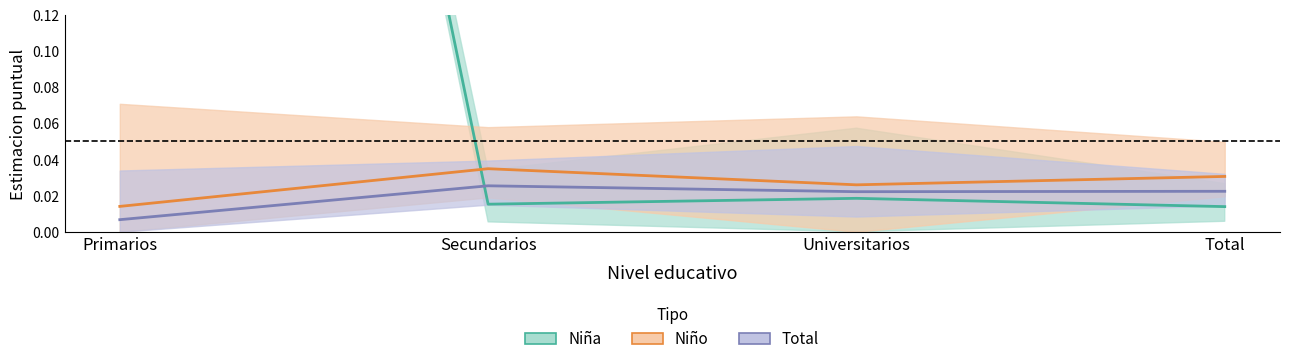

How many interior local peaks does the Total series have?

1